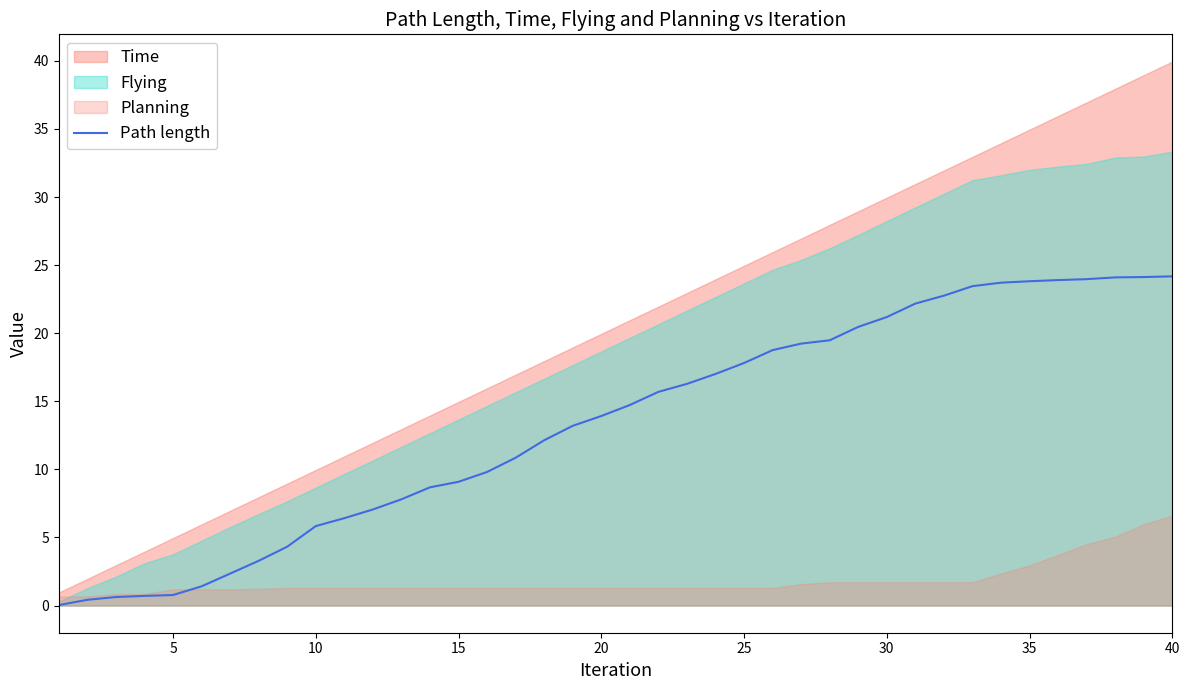

What is the maximum value for Path length?

24.2